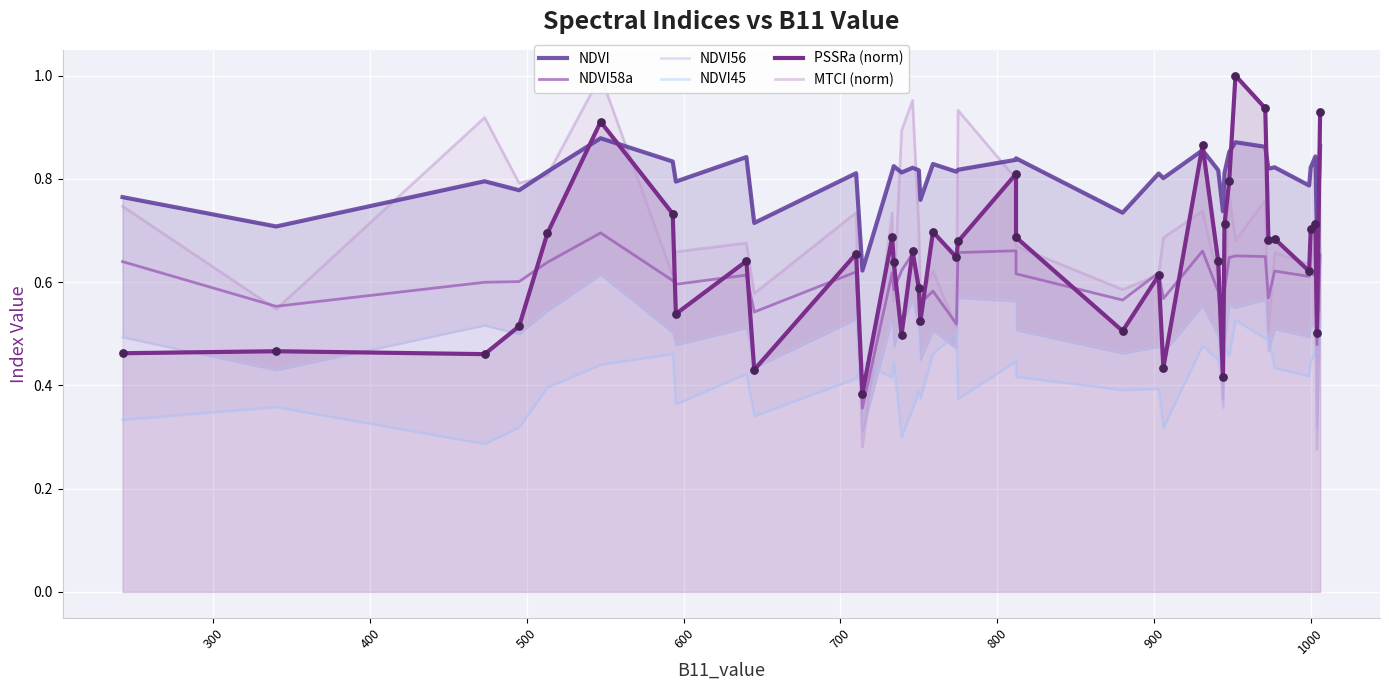

Which series has the widest spread of Y values?

MTCI (norm)